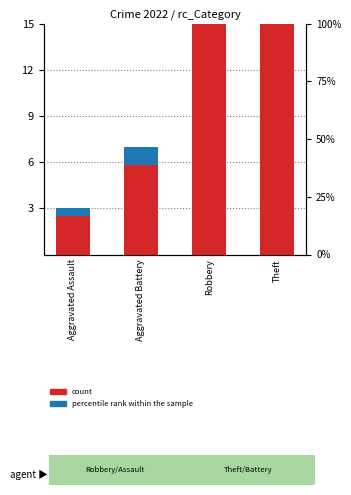

The value of percentile rank within the sample at Robbery is 0.8. True or false?

False